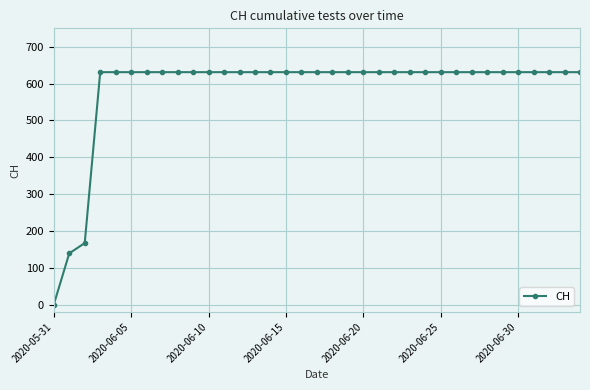

What is the value of the 16th point from the left?

631